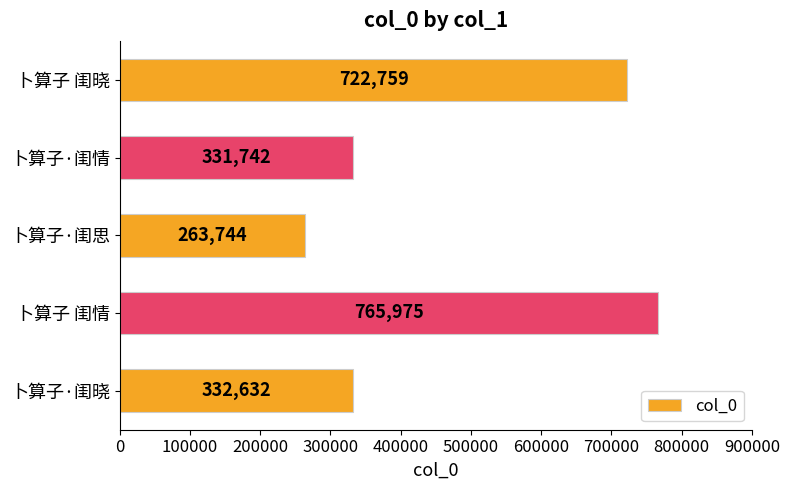

Reading top to bottom, list all the values displayed in this chart.

卜算子 闺晓=722759	卜算子·闺情=331742	卜算子·闺思=263744	卜算子 闺情=765975	卜算子·闺晓=332632